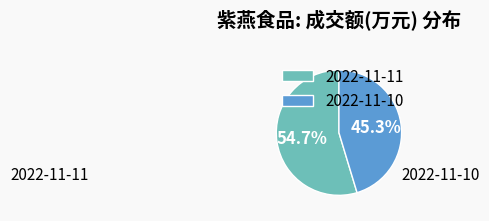

What is the largest slice in the pie chart?

2022-11-11